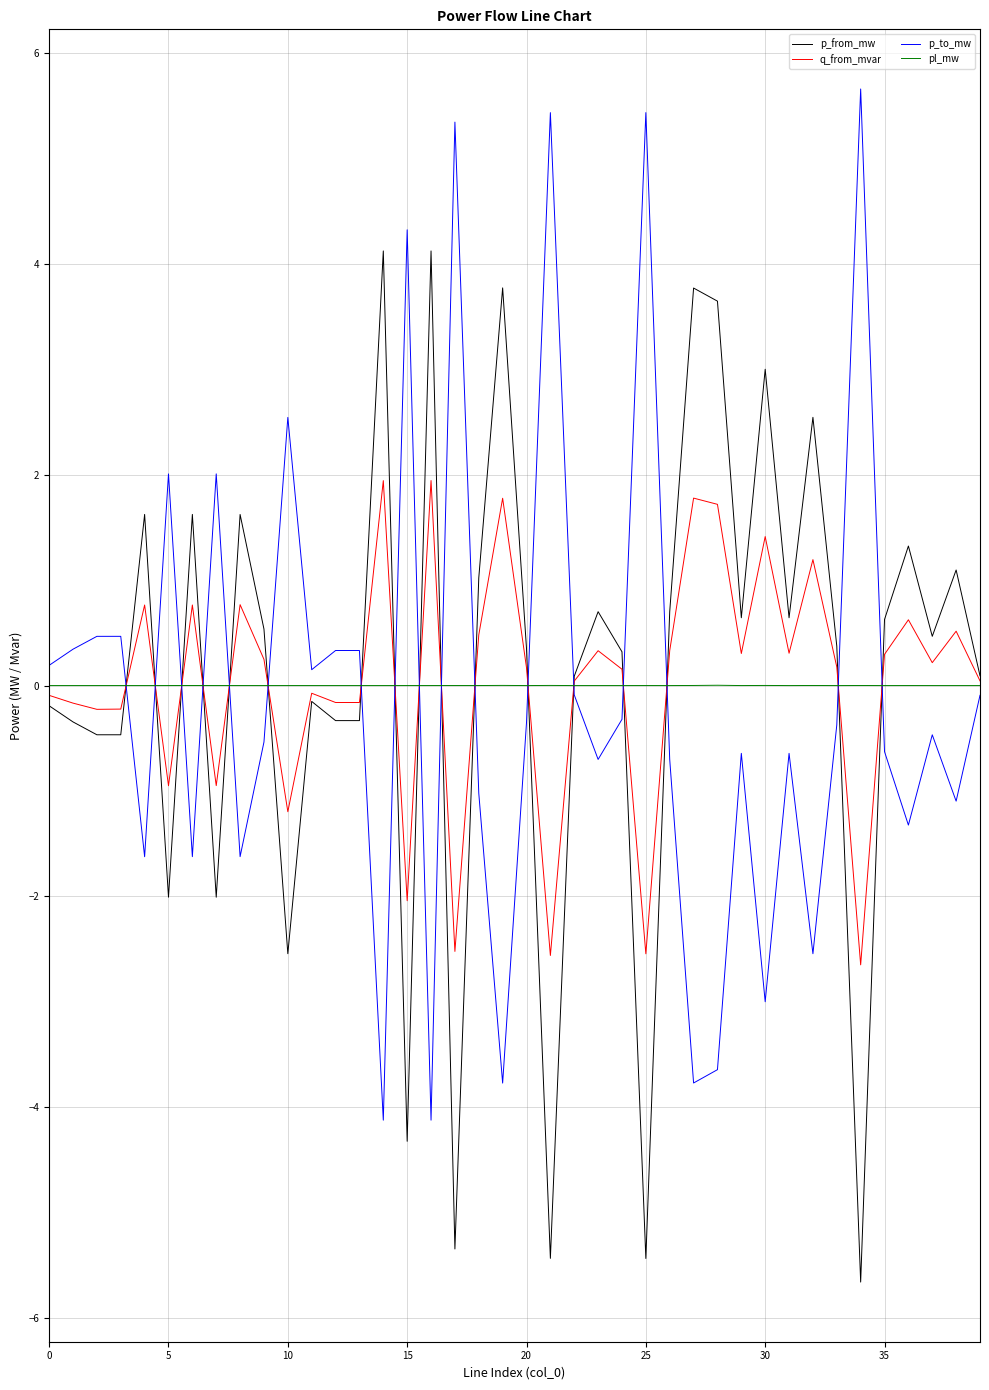

Rank the series by their maximum value, from highest to lowest.

p_to_mw, p_from_mw, q_from_mvar, pl_mw